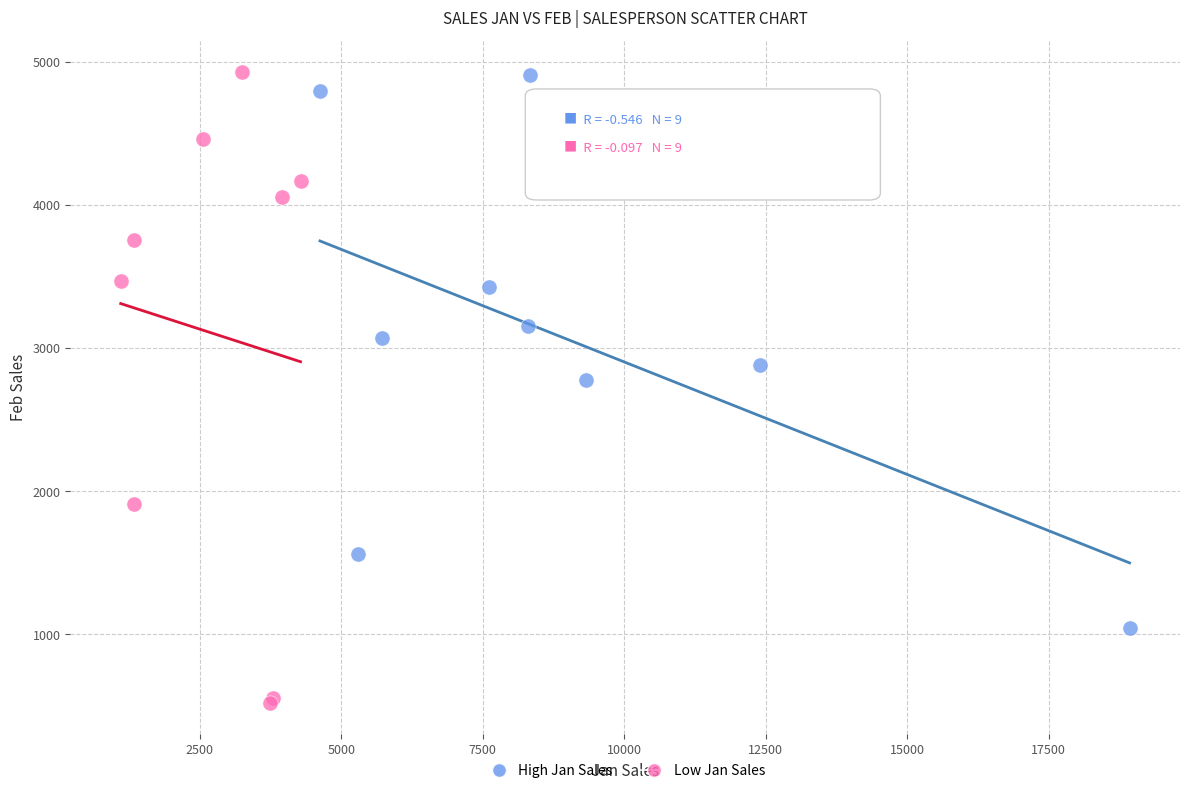

Which series has the largest Y range (max minus min)?

Low Jan Sales